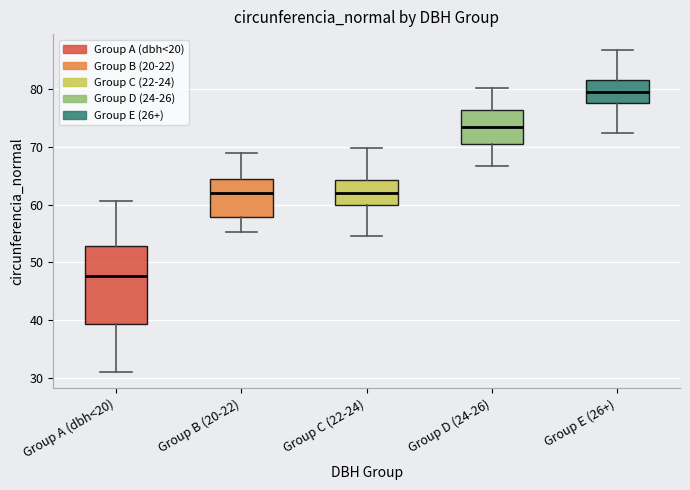

Comparing the boxes themselves (not the whiskers), which one is the tallest?

Group A (dbh<20)